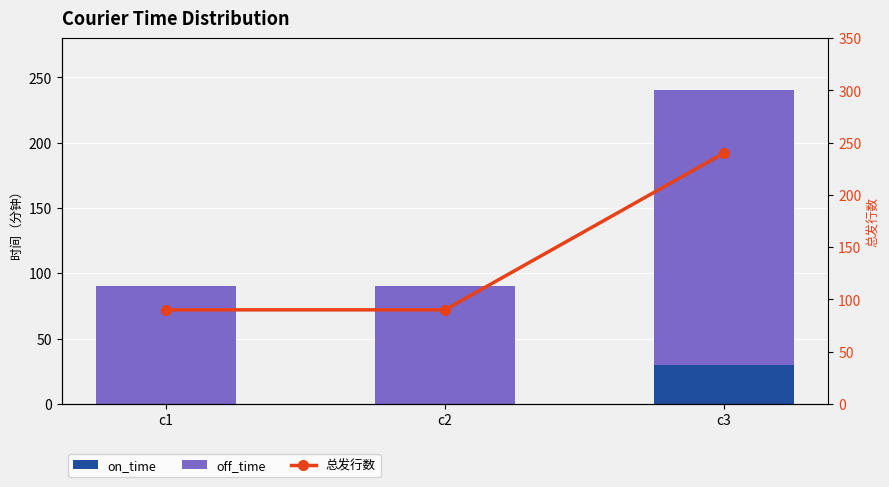

The 总发行数 series shows 152 at c1. True or false?

False